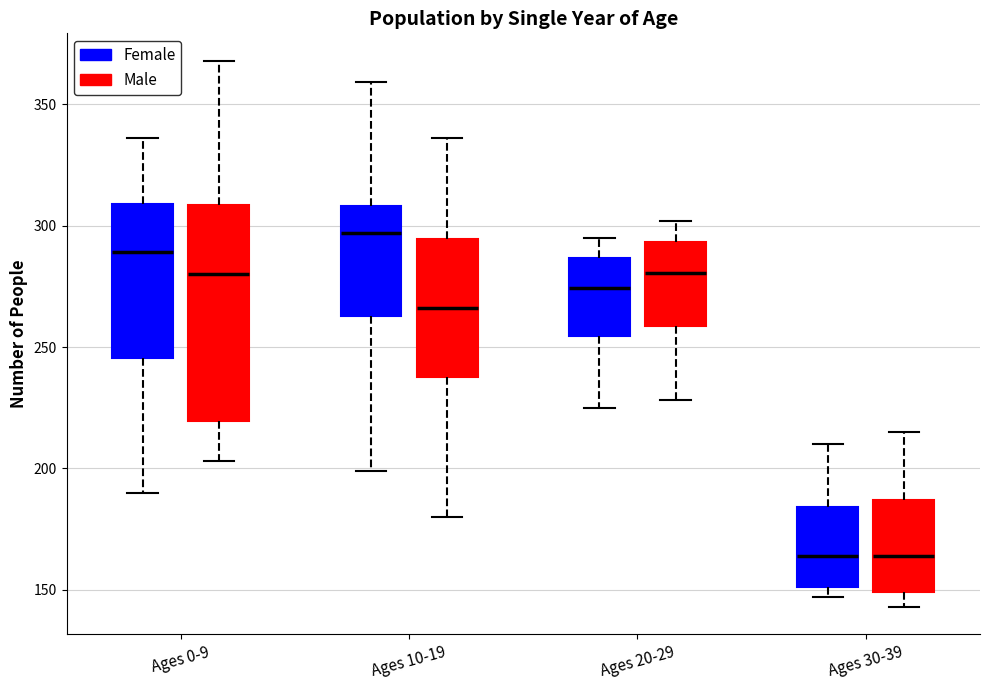

Where is the lower edge of the box for Ages 20-29 (Female) on the y-axis? The values are not printed on the chart, so give them approximately, as read against the axis.

255